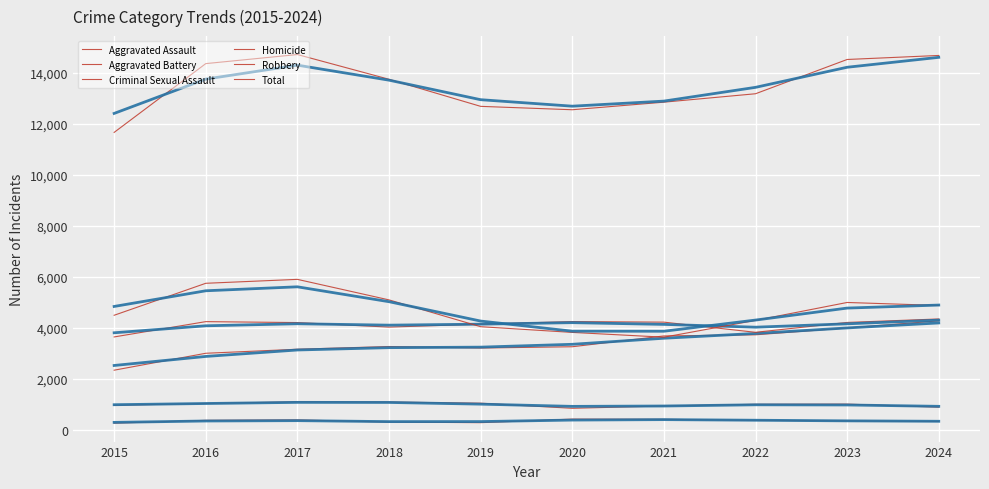

The Aggravated Assault series shows 2996 at 2016. True or false?

True